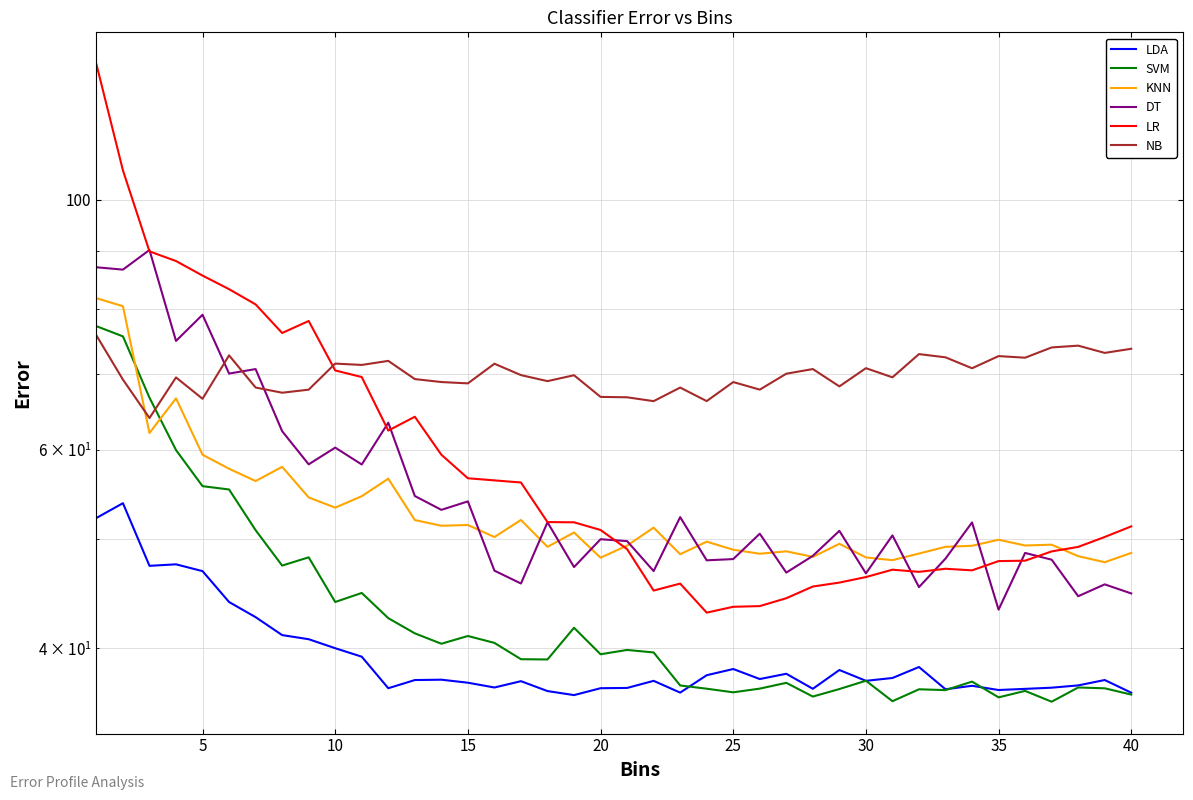

Is the value of SVM at 12 greater than the value of DT at 13?

No